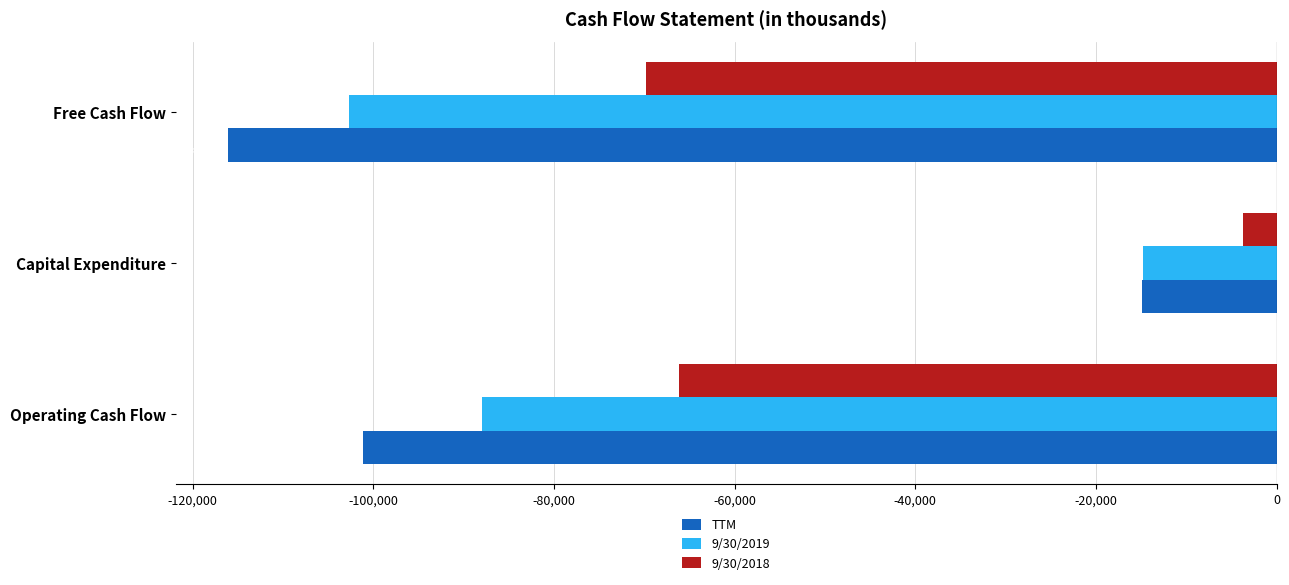

Is the value of 9/30/2018 at Capital Expenditure greater than the value of 9/30/2019 at Operating Cash Flow?

Yes